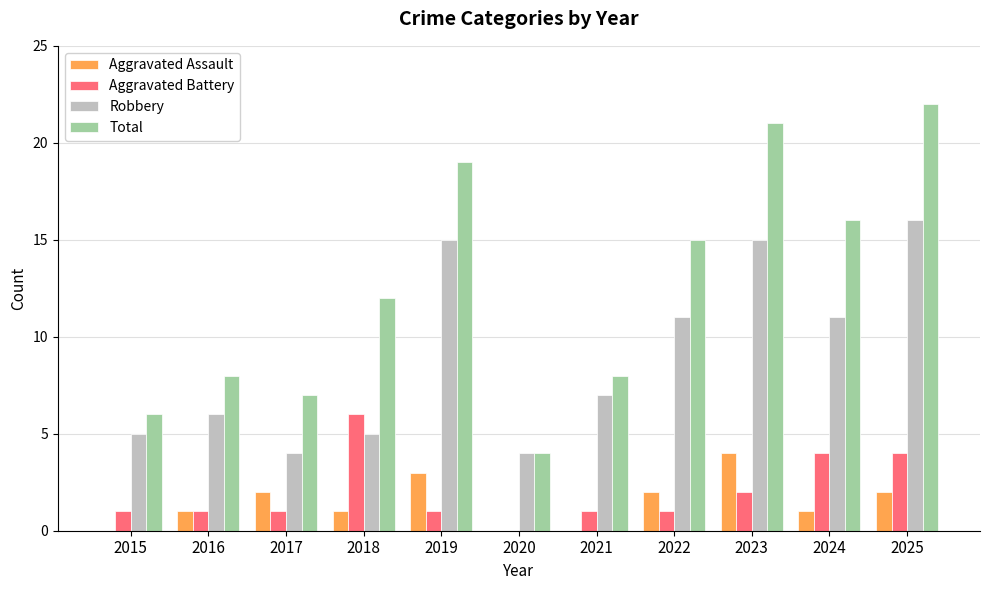

At which category is the sum across all series the highest?

2025